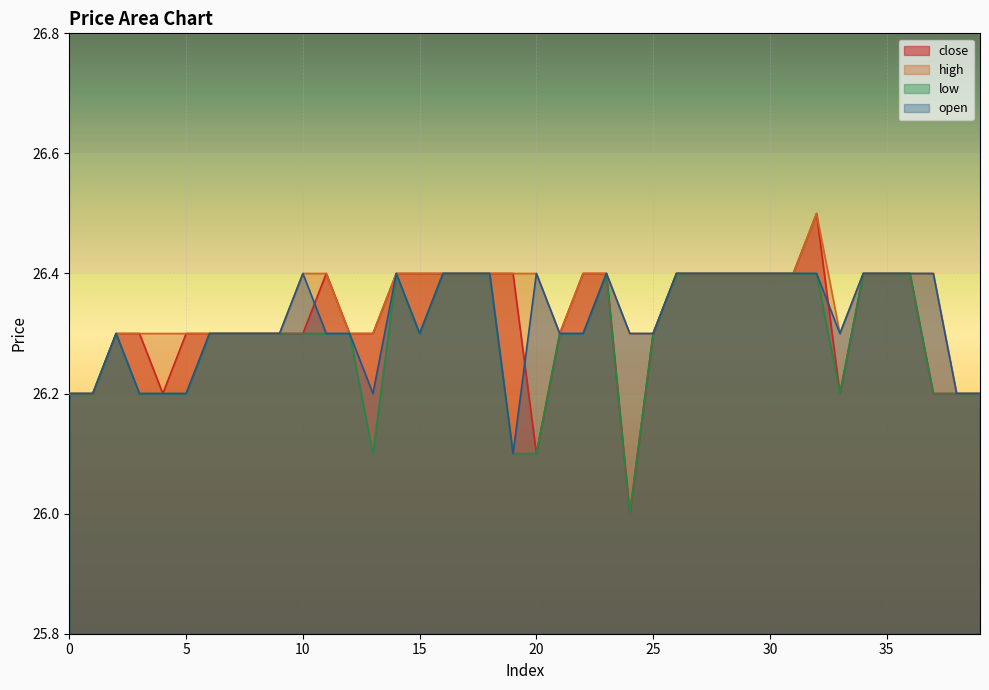

Between 3 and 9, which series saw the biggest shift?

low